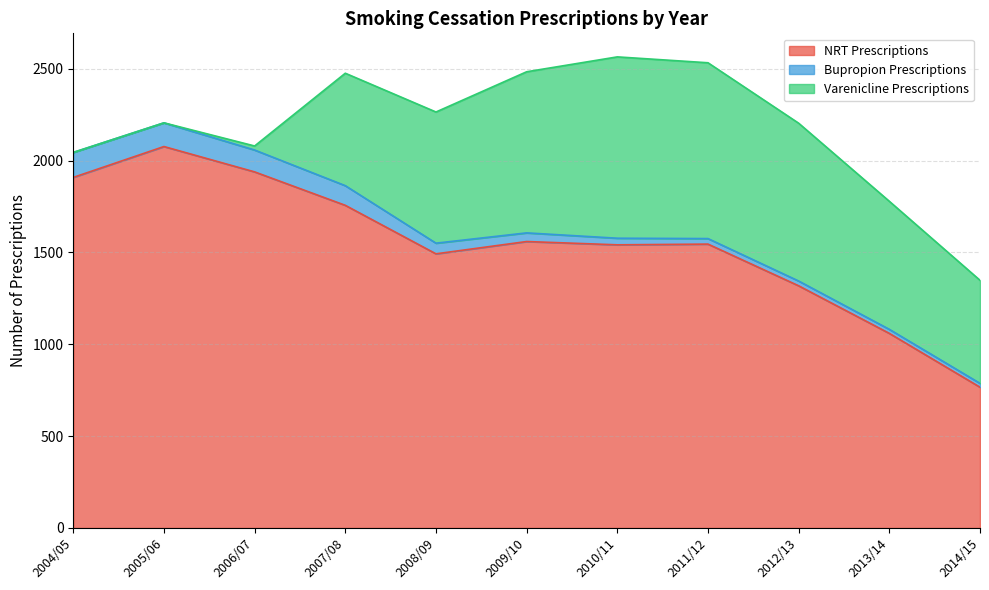

At which label does NRT Prescriptions reach its minimum?

2014/15